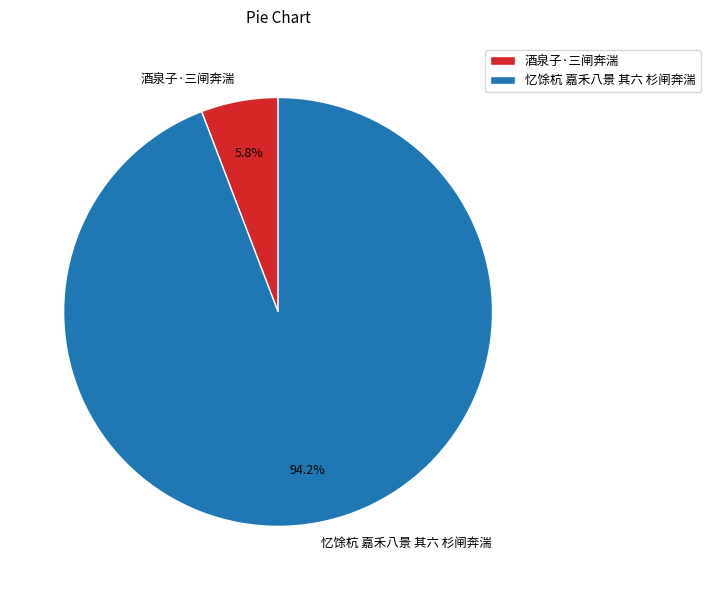

Is the sum of 酒泉子·三闸奔湍 and 忆馀杭 嘉禾八景 其六 杉闸奔湍 greater than half?

Yes